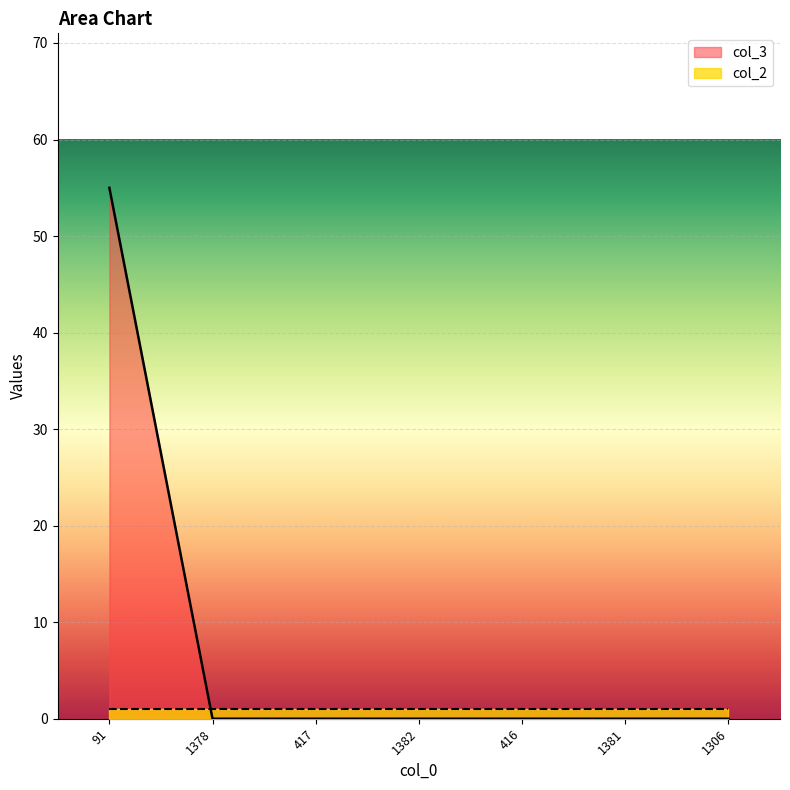

Which category has the lowest value across all series?

1378